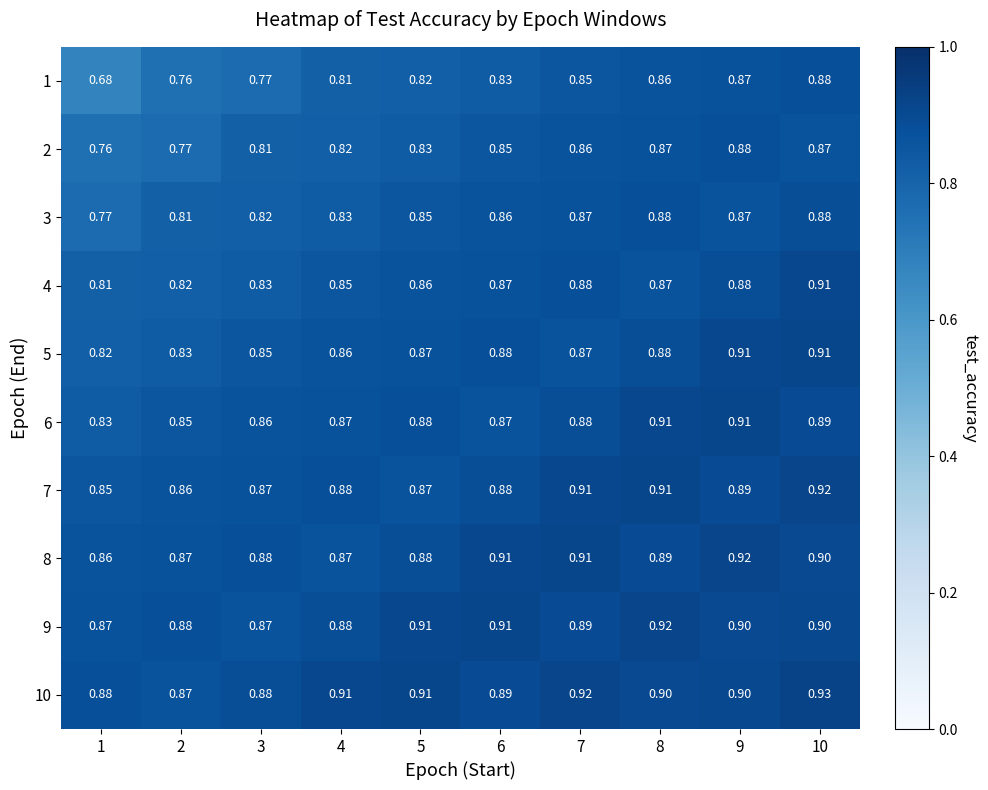

How many data points does each series have?

10